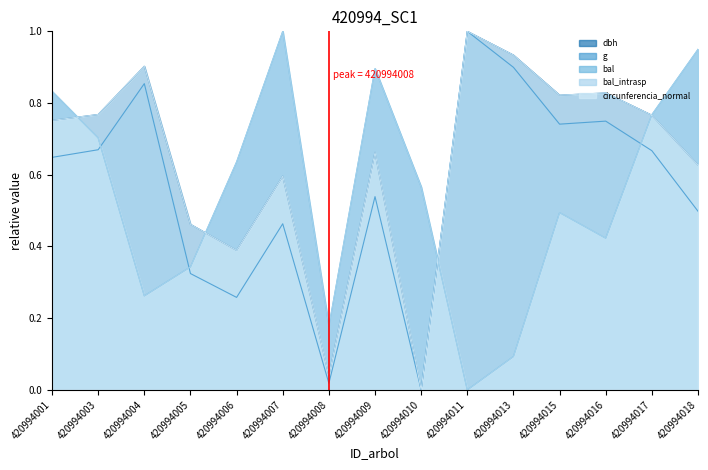

The value of circunferencia_normal at 420994009 is 0.7. True or false?

True